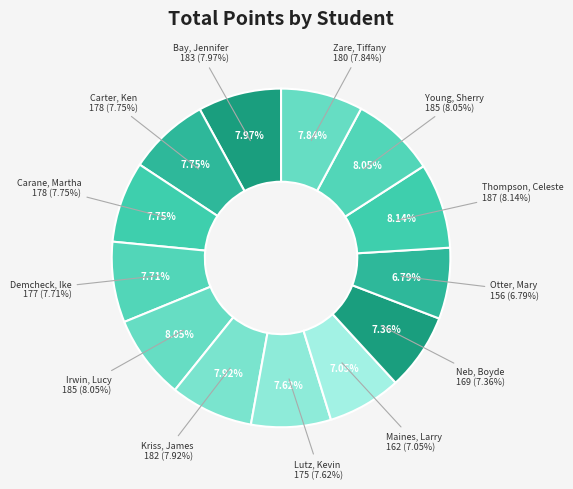

To the nearest percent, what is the combined percentage of Otter, Mary and Carter, Ken?

15%